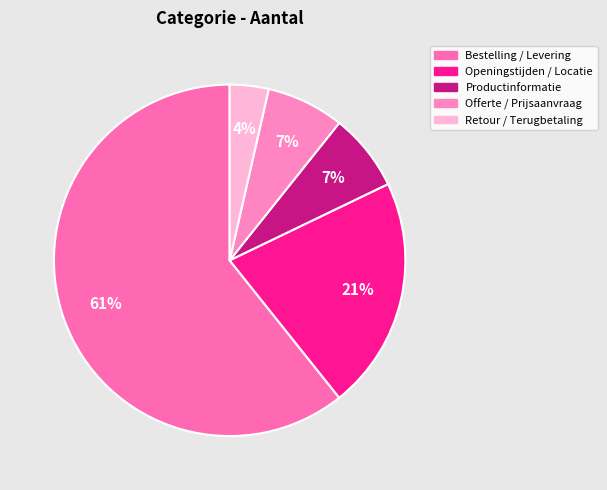

How many segments does this pie chart have?

5